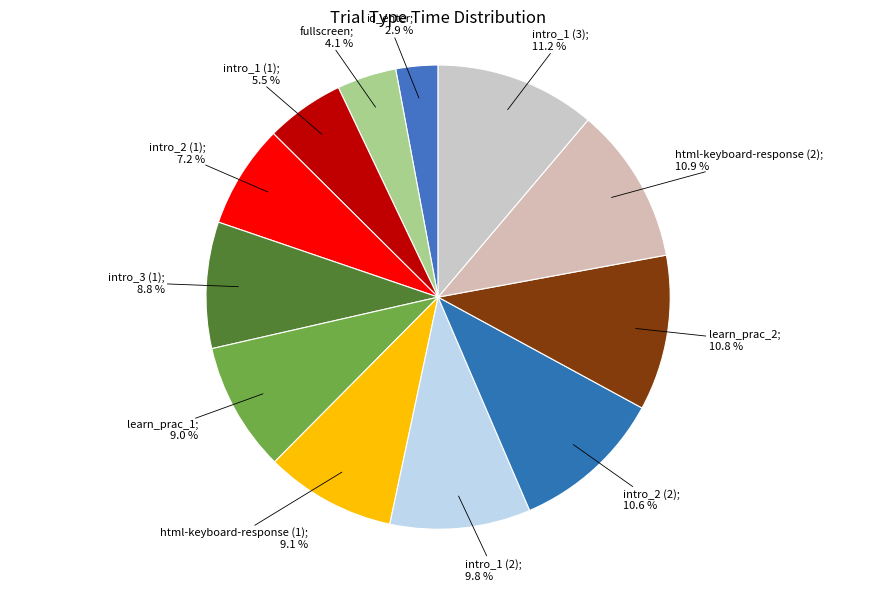

Count the number of slices in the pie.

12